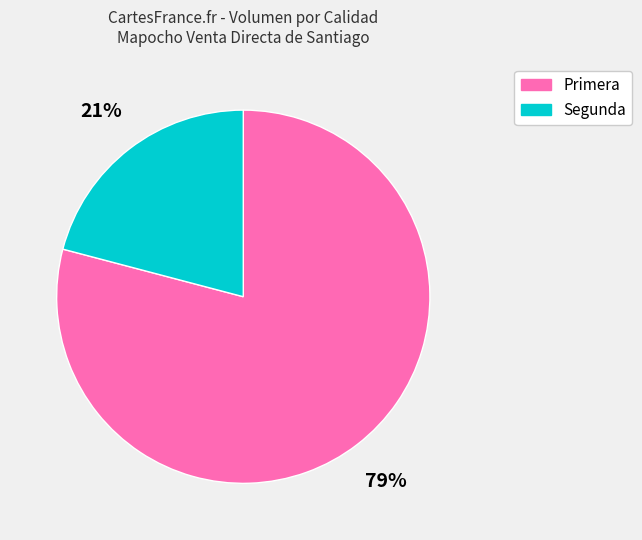

Rank the categories by value from lowest to highest.

Segunda, Primera